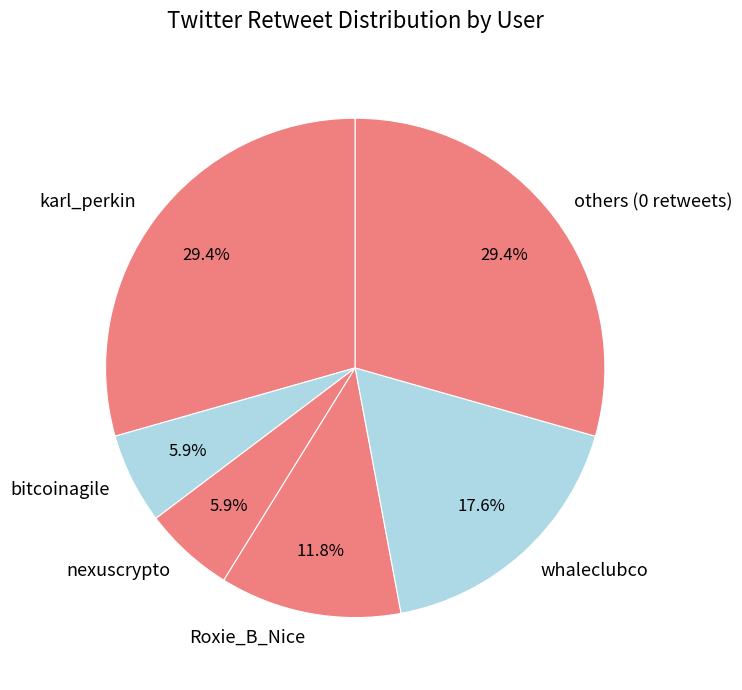

Which has a higher value, Roxie_B_Nice or others (0 retweets)?

others (0 retweets)